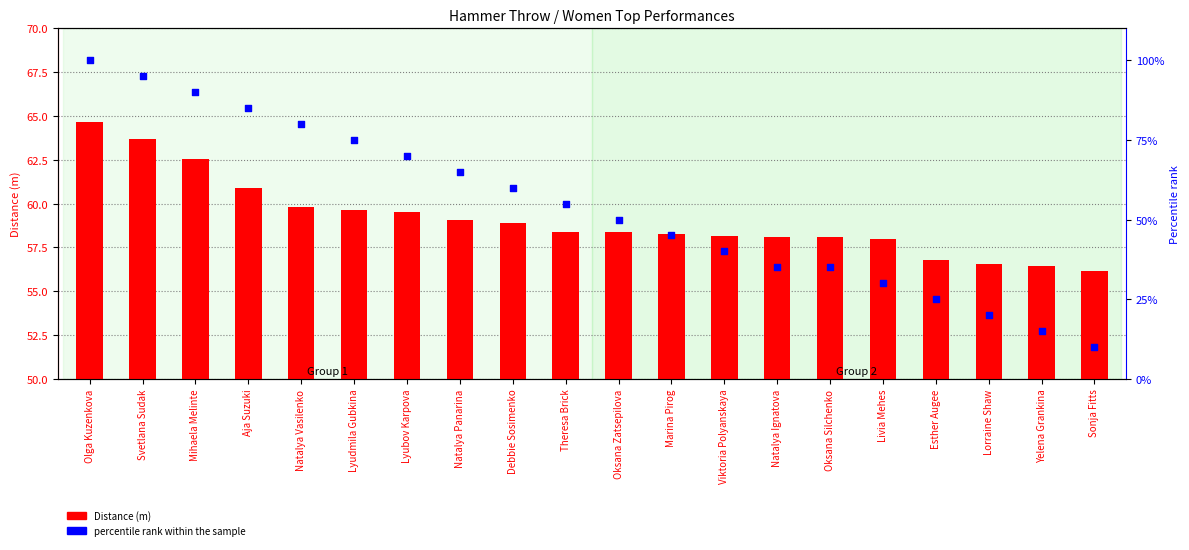

What is the total value across all series at Oksana Silchenko?

93.1